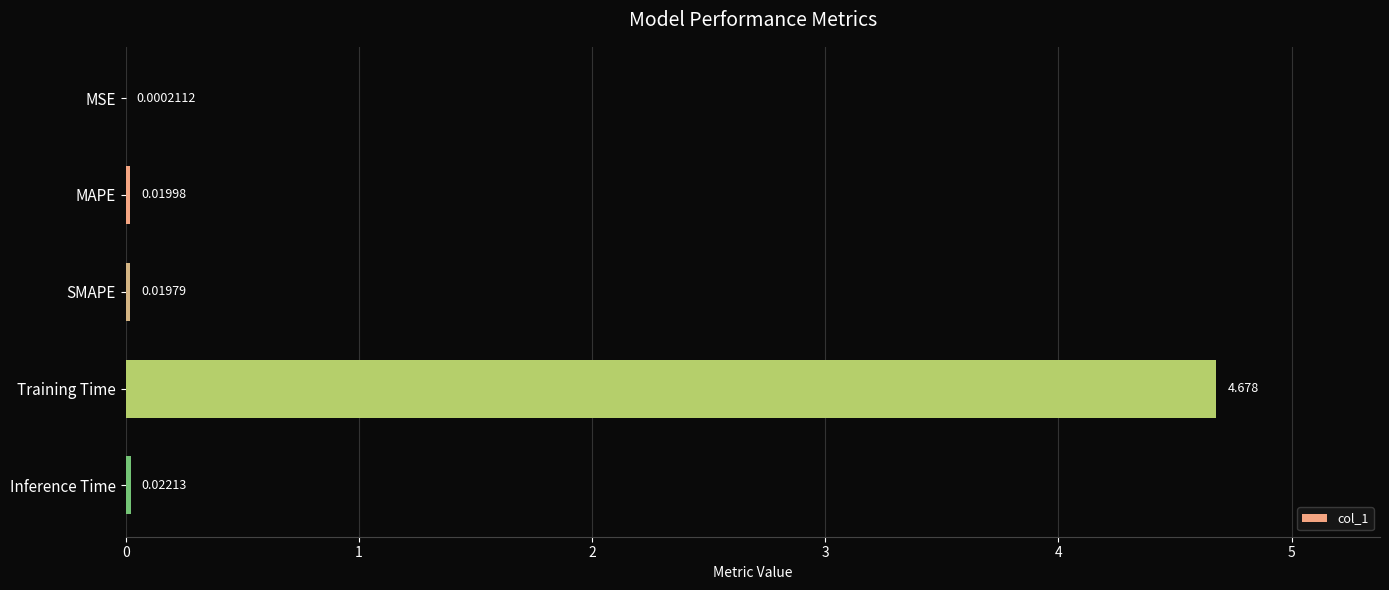

What is the average value?

0.9